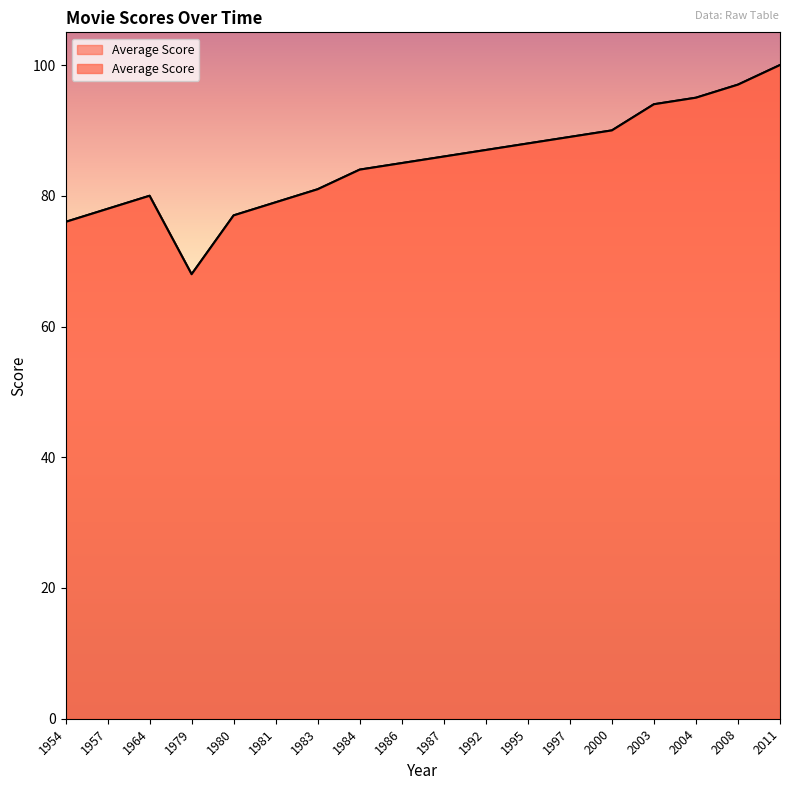

What is the value of the 6th point from the left?

79